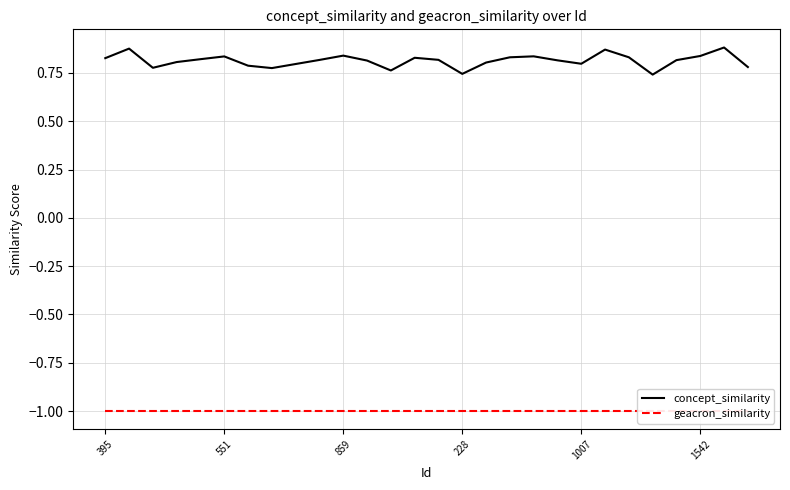

What is the sum of the geacron_similarity values at 20 and 8?

-2.0